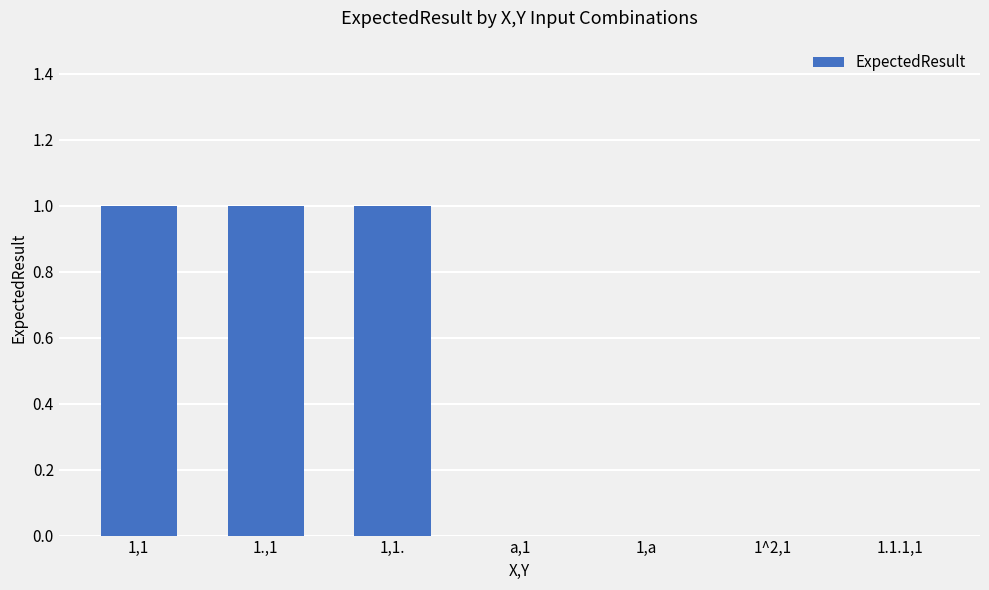

What is the change in value from 1,1. to 1,a?

-1